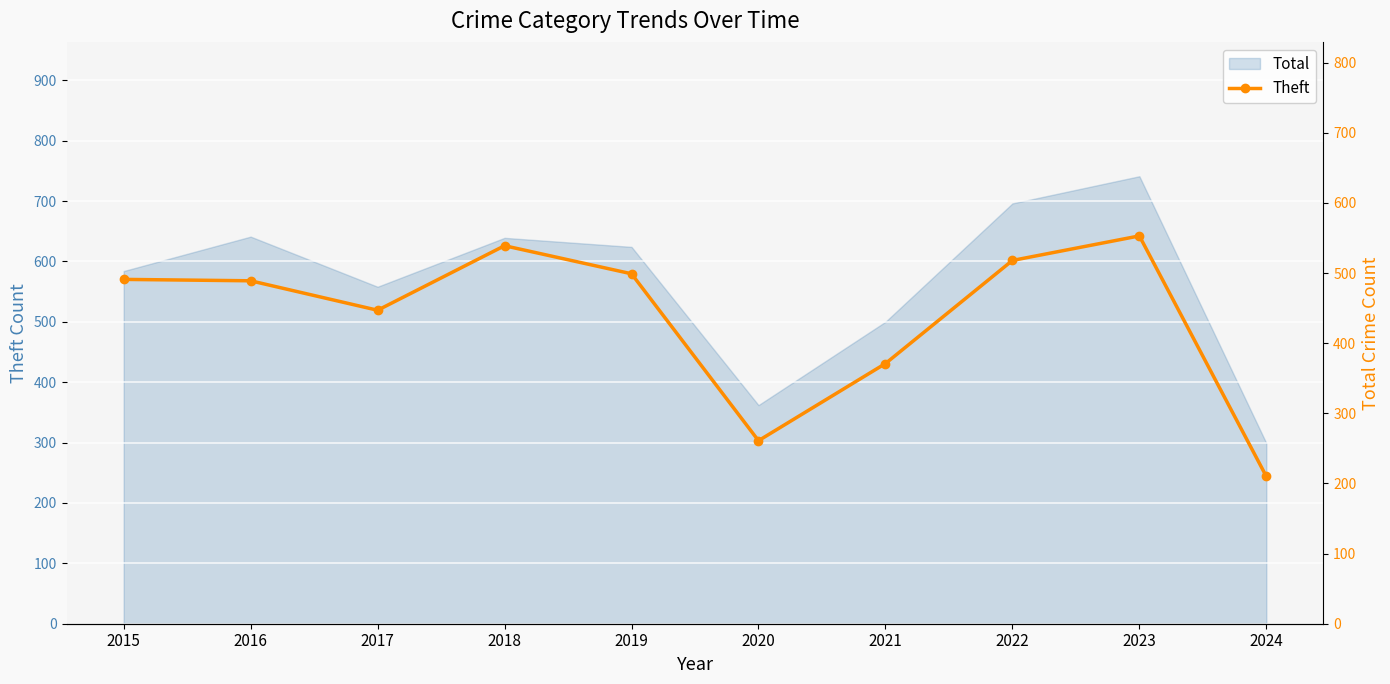

Which category has the highest value across all series?

2023